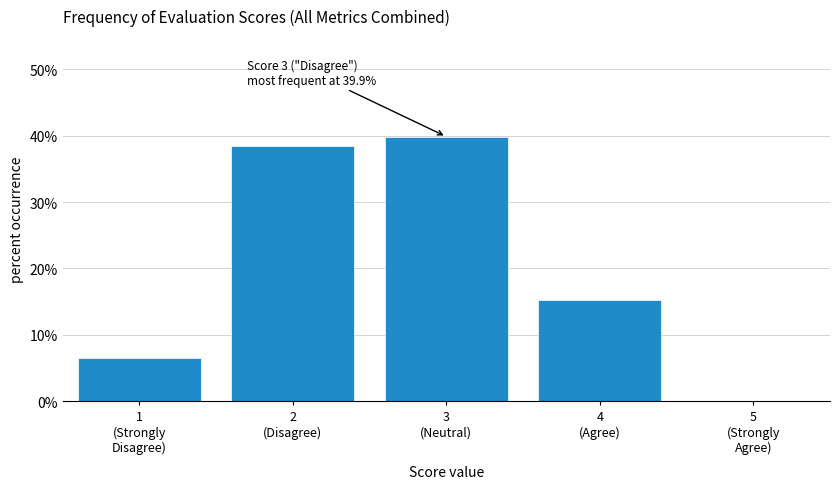

What is the sum of all values?

100.0